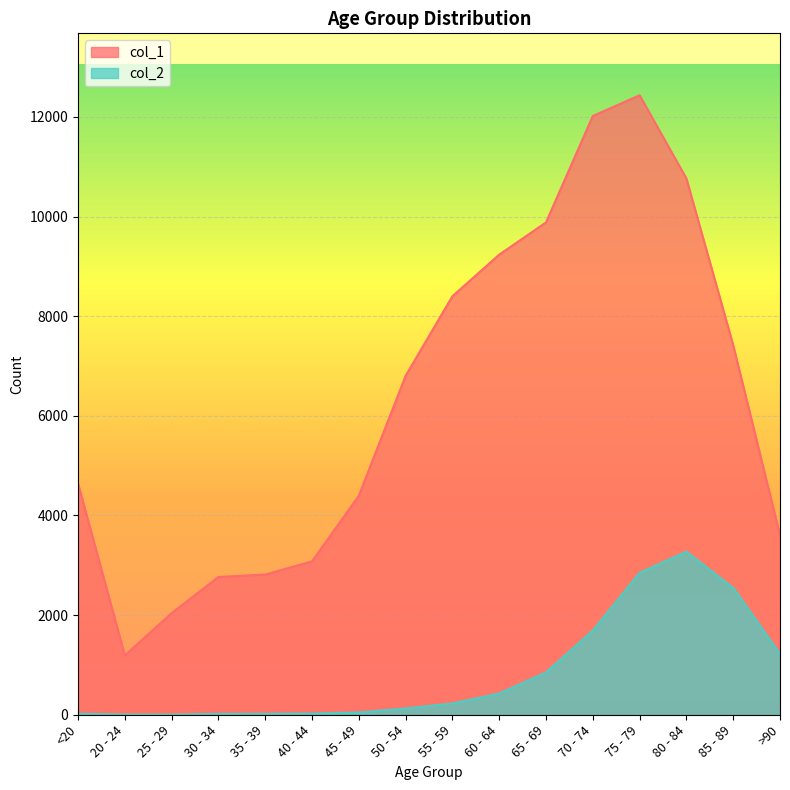

What is the value of the col_2 point at the 6th from the left?

24